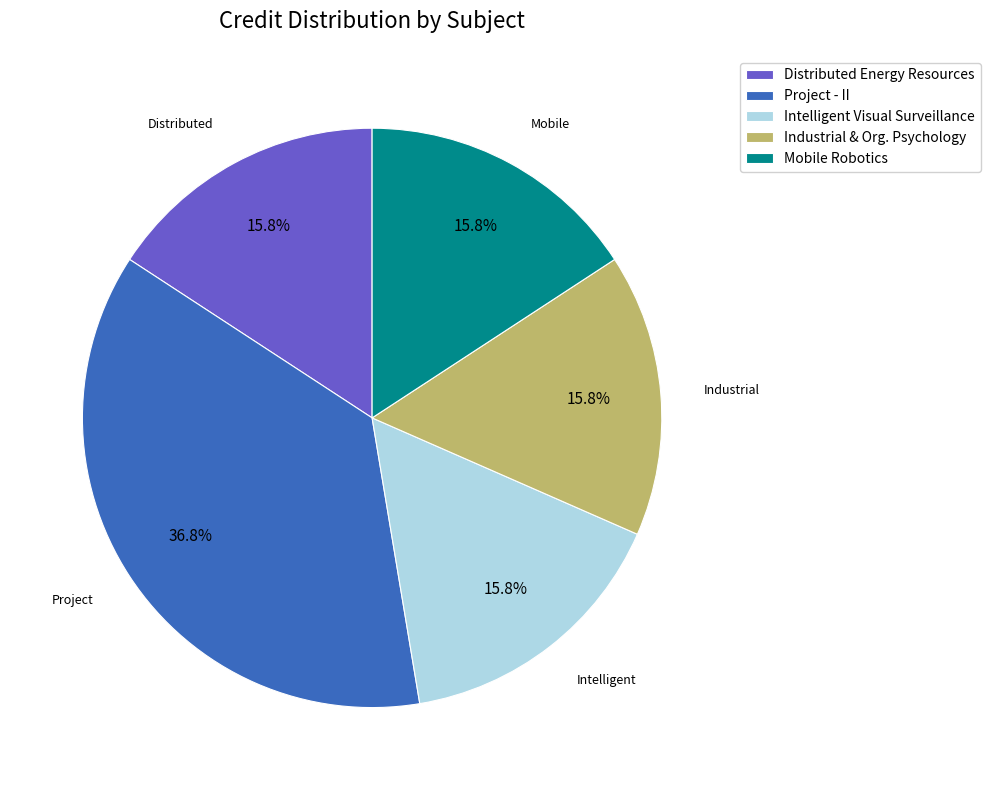

Does Project - II represent more than half of the total?

No